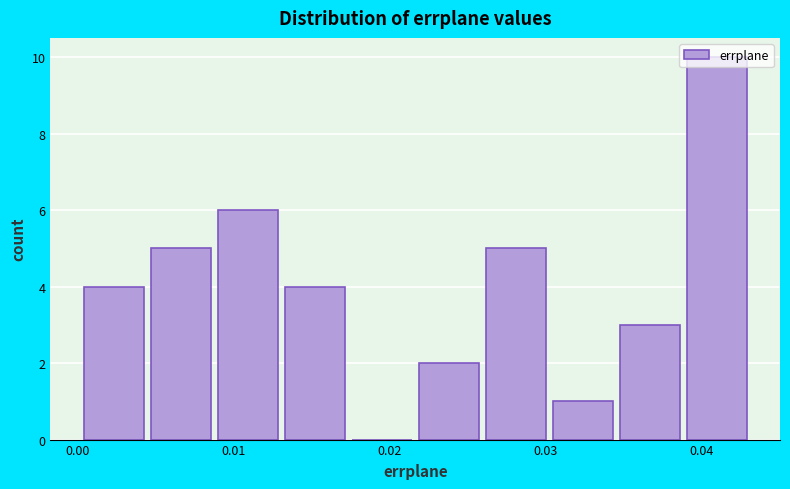

Reading left to right, list every bar in this chart as the range it spans on the x-axis followed by its height. Neither the bar edges nor the heights are printed on the chart, so give them approximately, as read against the axes.

0.000 to 0.005: 4
0.005 to 0.009: 5
0.009 to 0.013: 6
0.013 to 0.018: 4
0.018 to 0.022: 0
0.022 to 0.026: 2
0.026 to 0.030: 5
0.030 to 0.035: 1
0.035 to 0.039: 3
0.039 to 0.043: 10